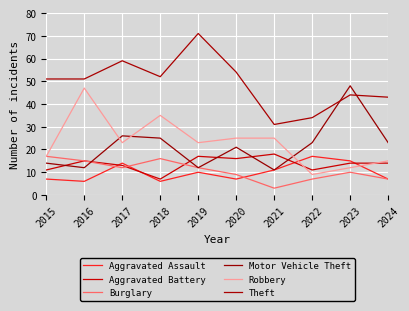

What is the value of the Robbery point at the 6th from the left?

25